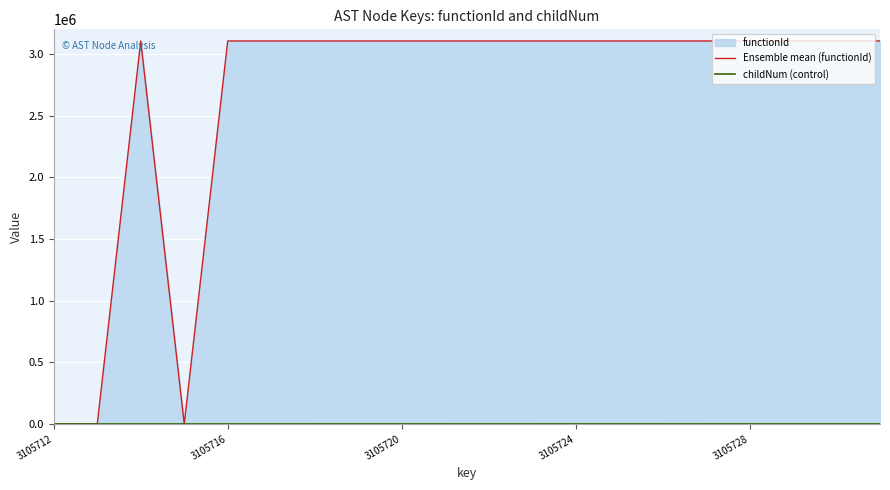

How many interior local peaks does the Ensemble mean (functionId) series have?

1